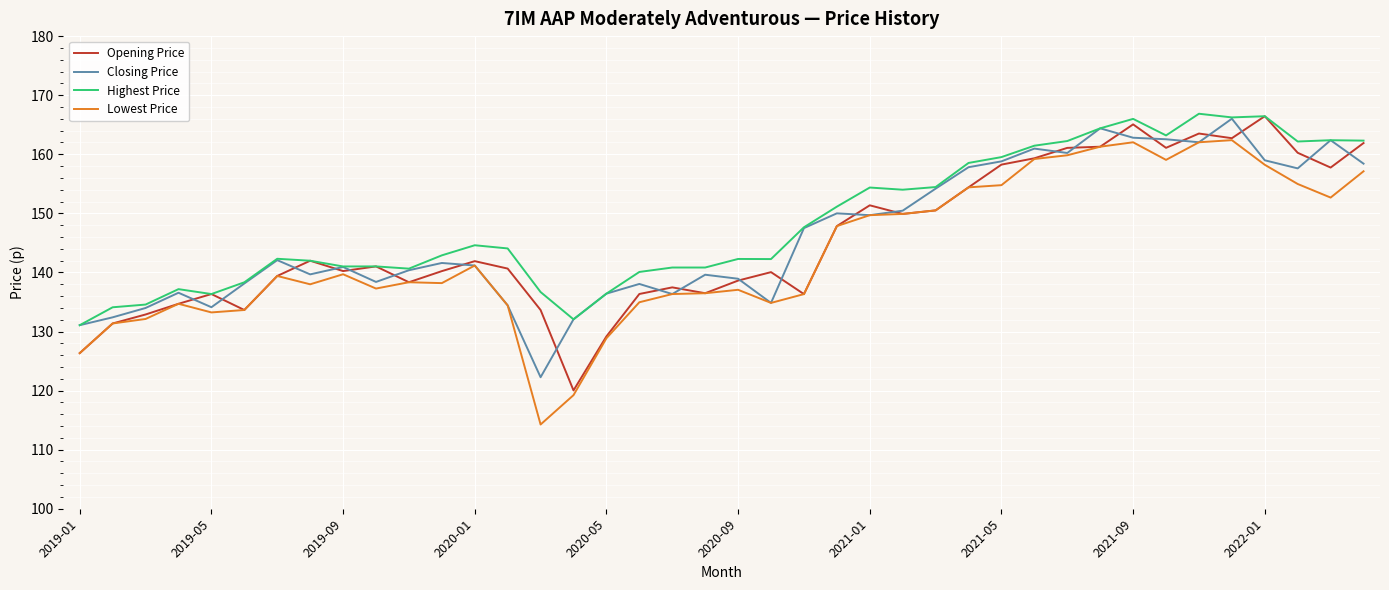

What is the maximum value shown in the chart?

166.9